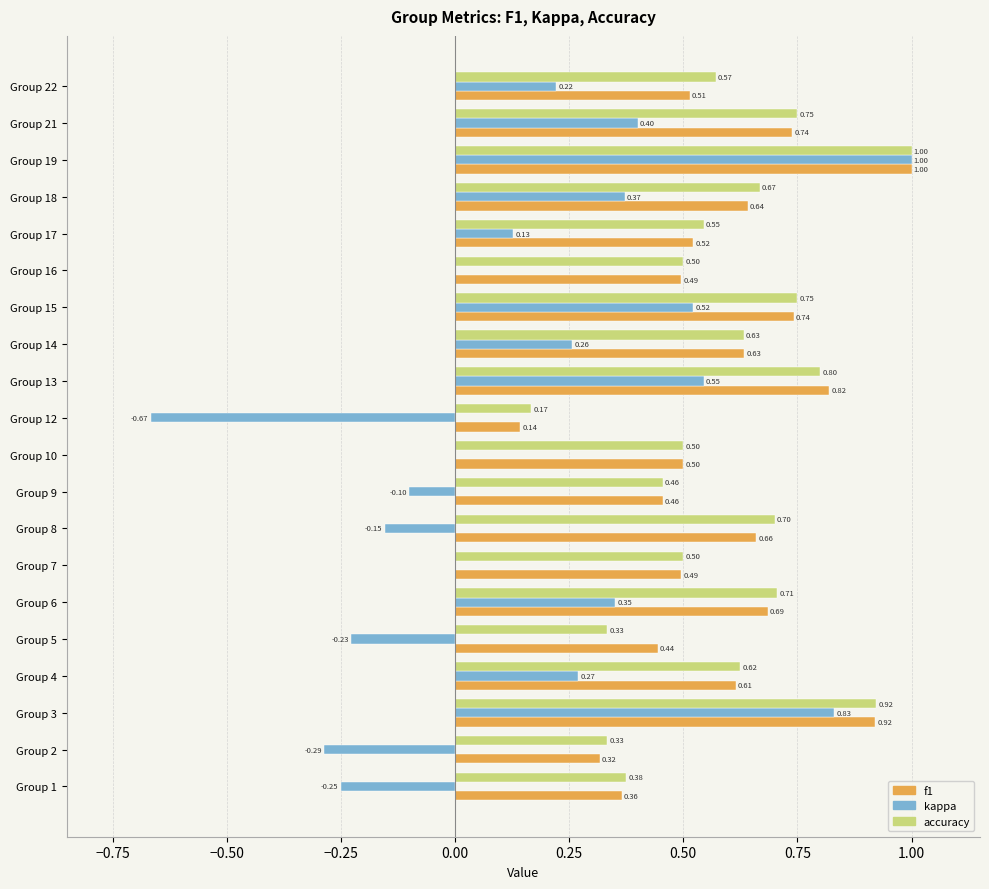

Between Group 4 and Group 8, which series saw the biggest shift?

kappa